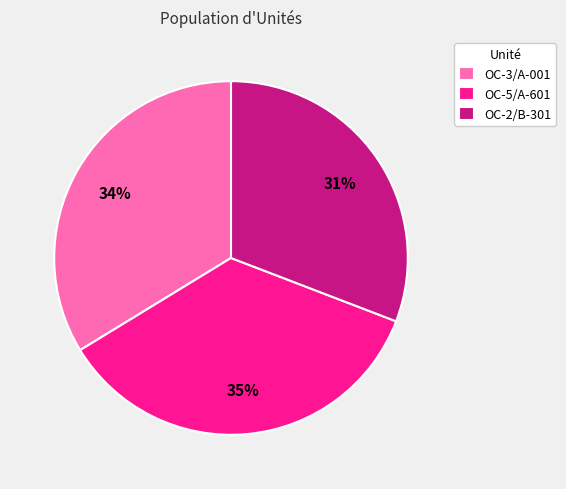

Which slice is the largest?

OC-5/A-601